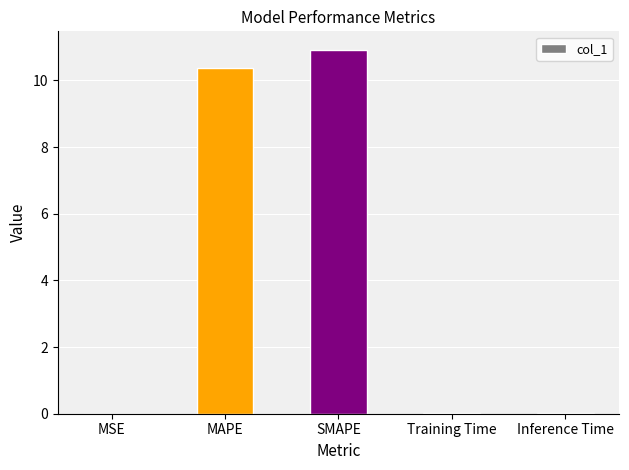

Does the chart contain stacked bars?

No